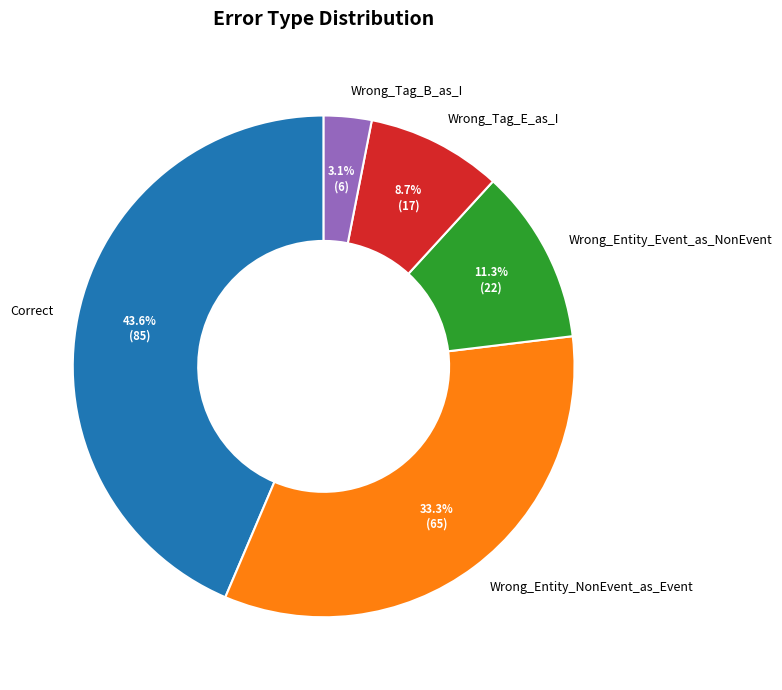

What percentage is NOT represented by Wrong_Entity_NonEvent_as_Event?

66.7%